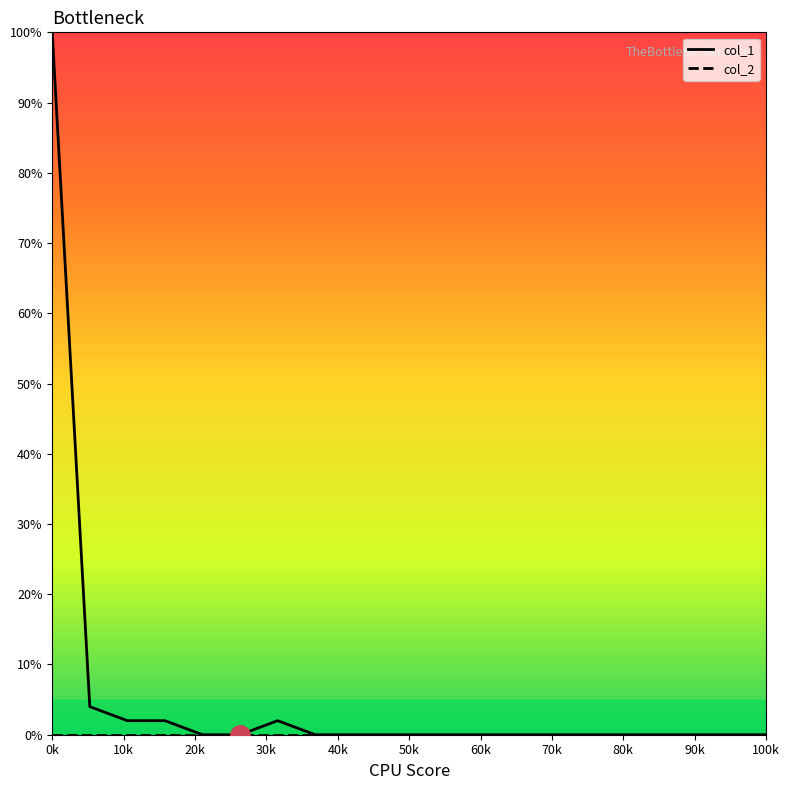

Which series has the largest total across all categories?

col_1